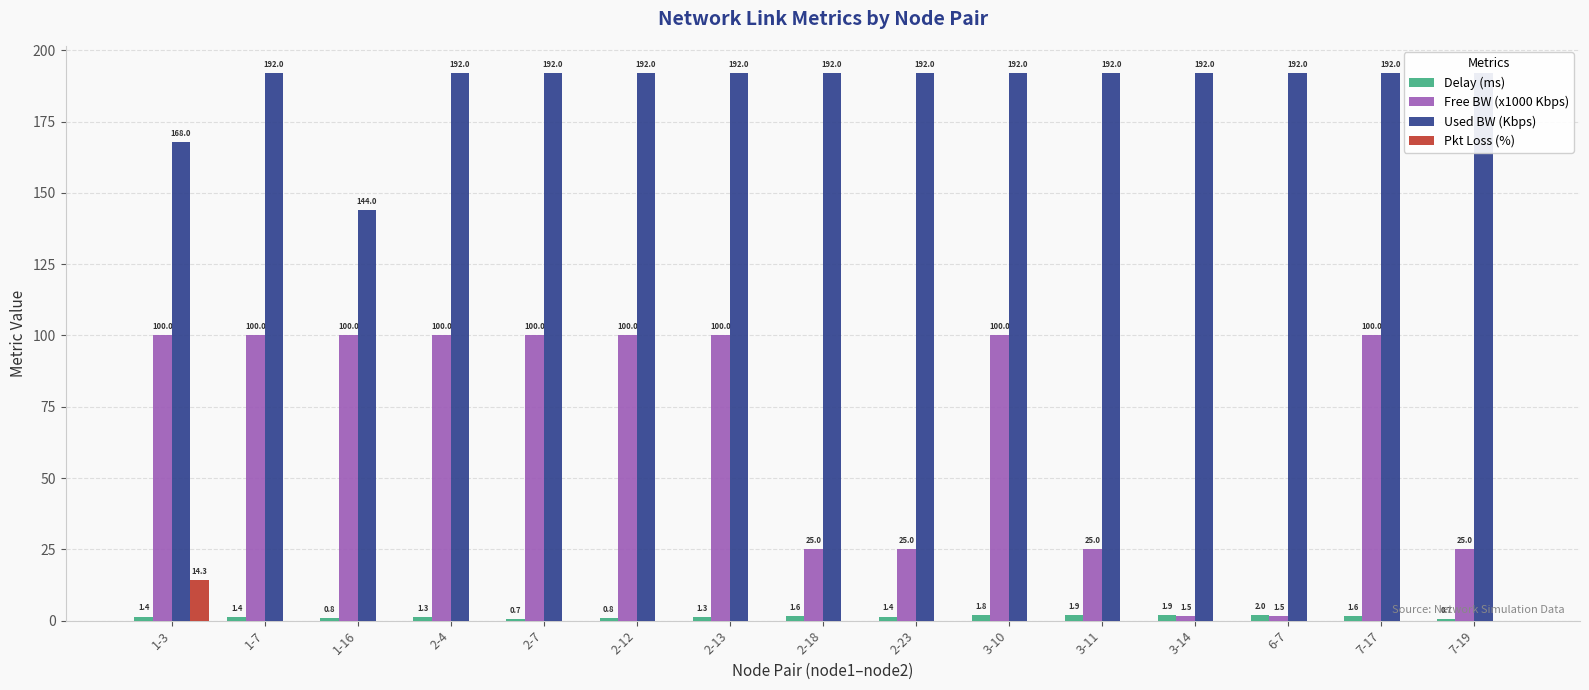

What is the maximum value shown in the chart?

192.0